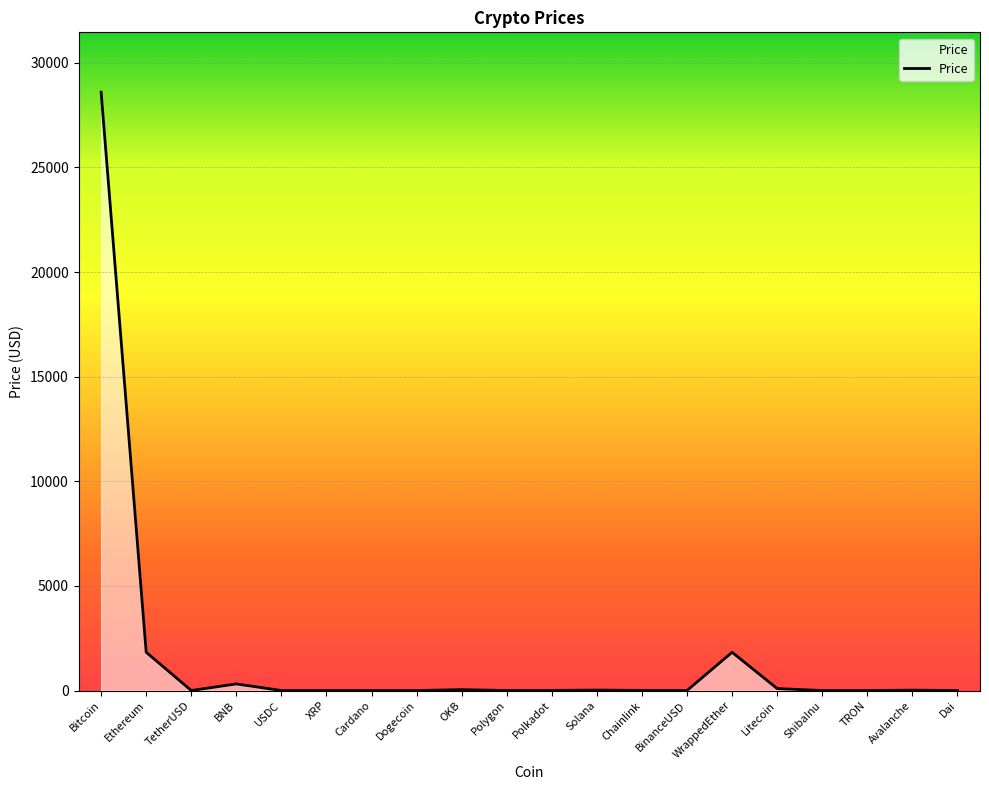

At which category does the data reach its first local valley?

TetherUSD